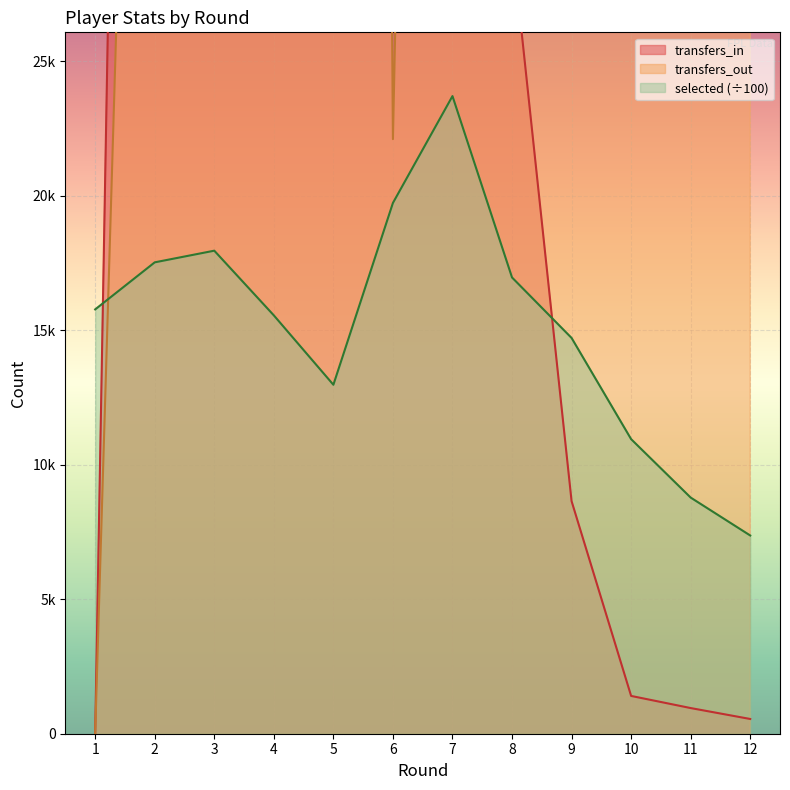

In transfers_in, how many points are lower than both neighbors (excluding endpoints)?

1